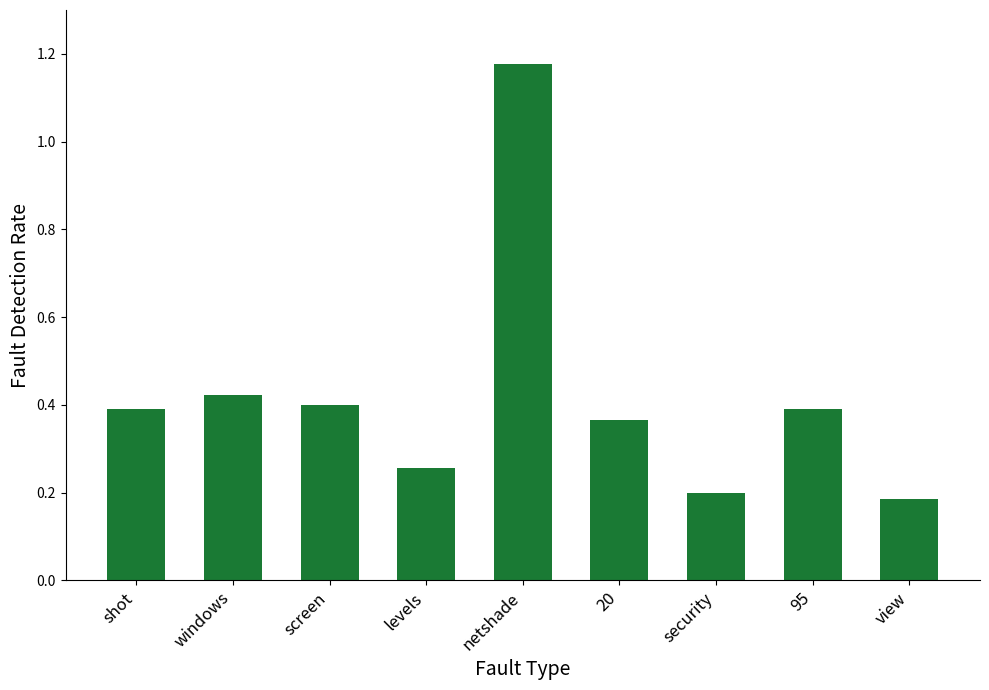

How many values are between 0 and 1?

8